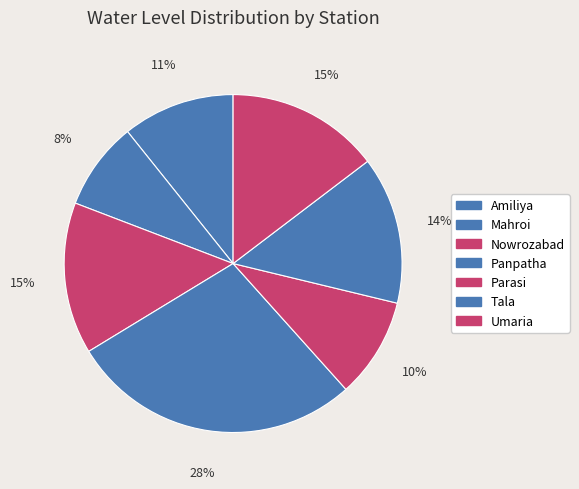

What is the largest slice in the pie chart?

Panpatha